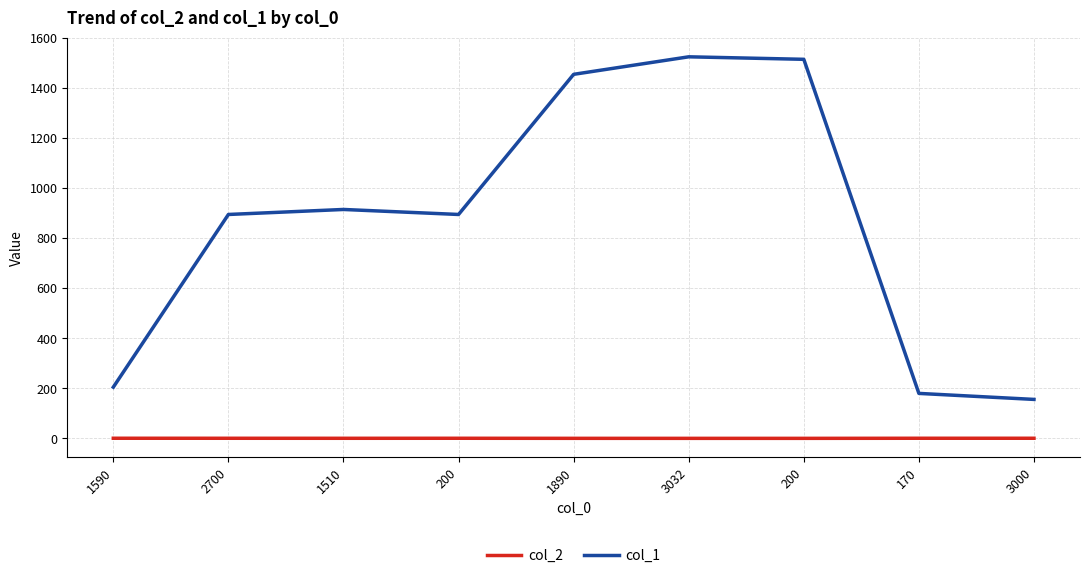

Is it true that col_2 equals 0.4 at 200?

True